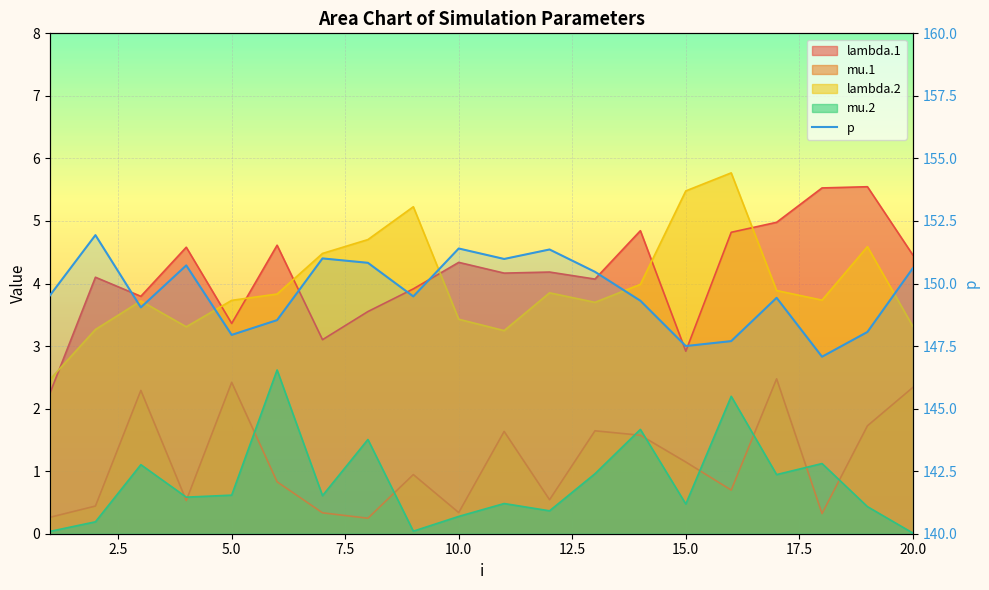

True or false: mu.2 and p cross at least once.

False